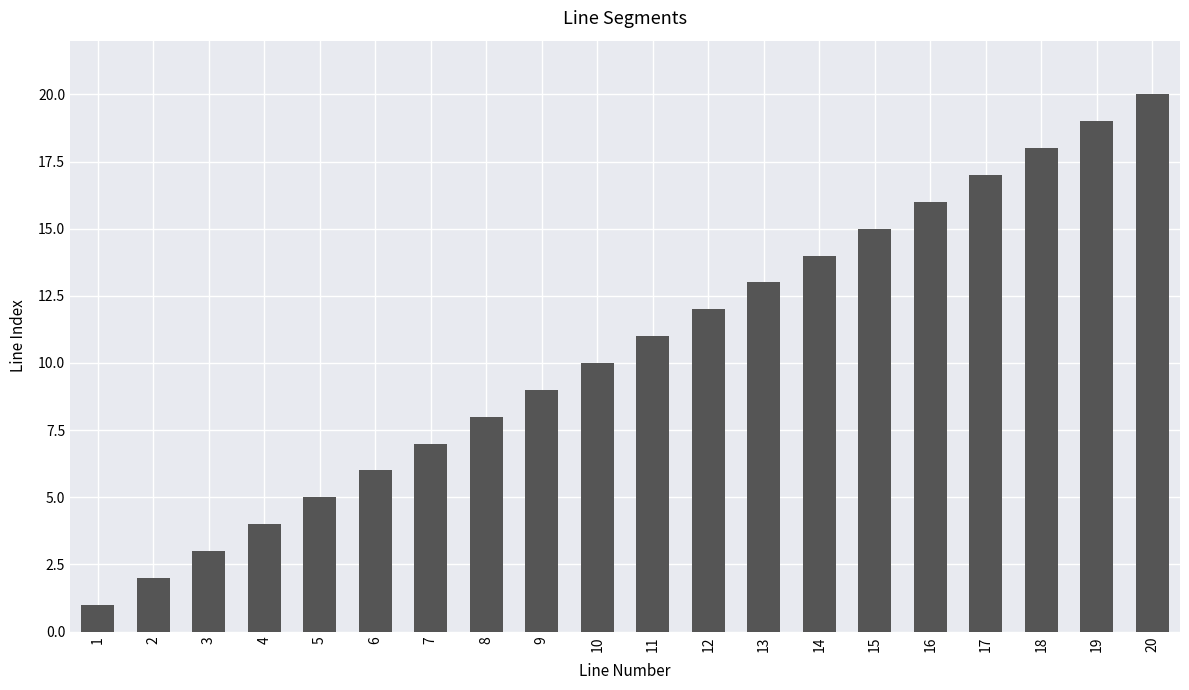

How many distinct data groups are displayed?

1